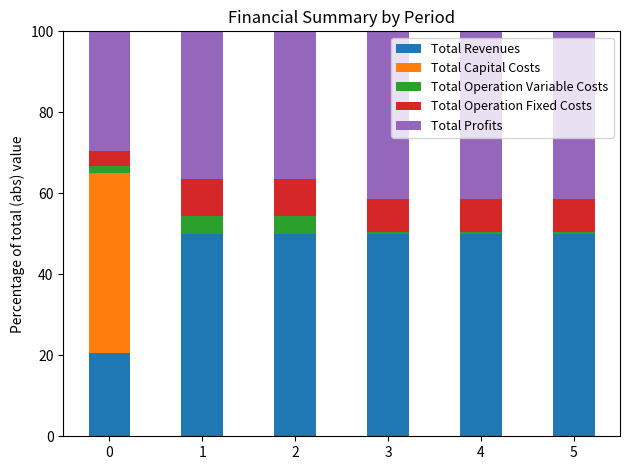

Count the number of categories in the chart.

6